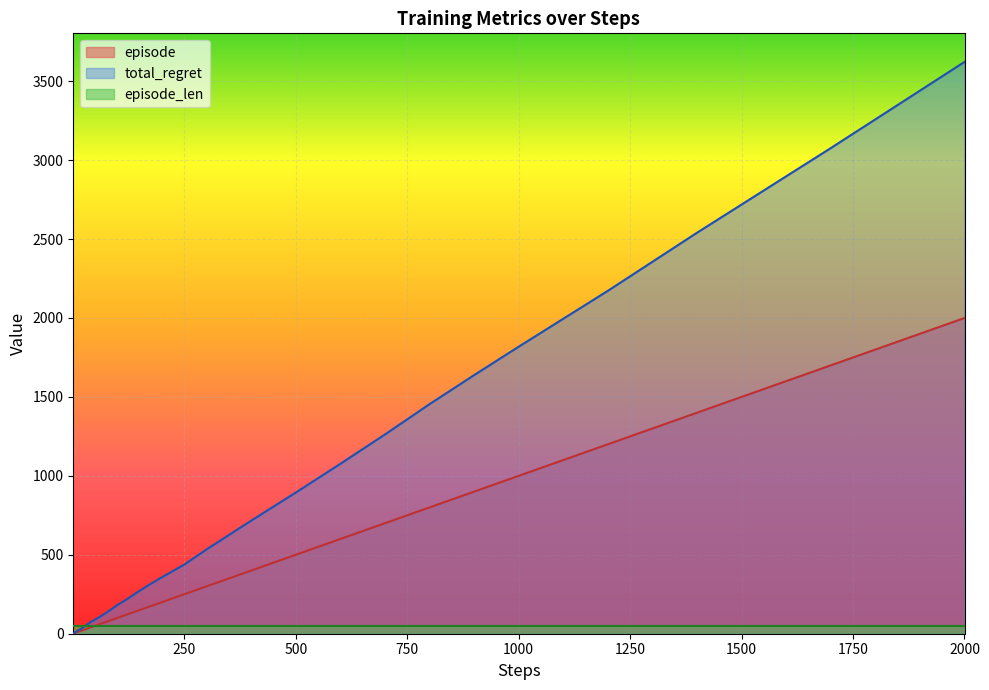

True or false: episode and steps intersect in this chart.

False